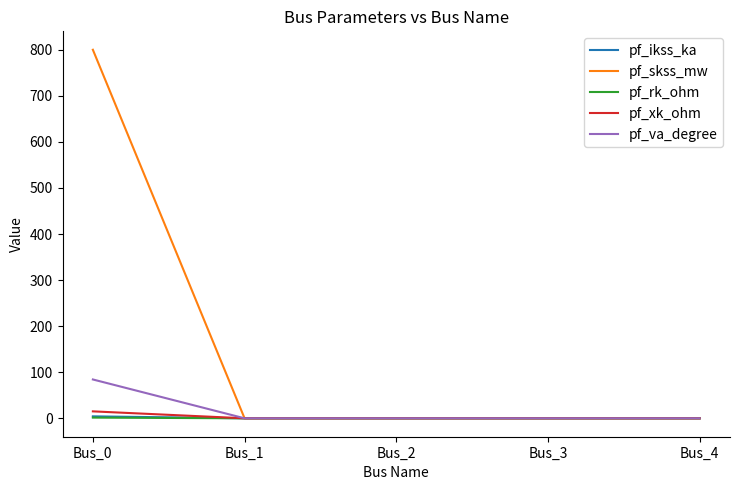

What is the sum of the pf_ikss_ka values at Bus_2 and Bus_0?

4.2